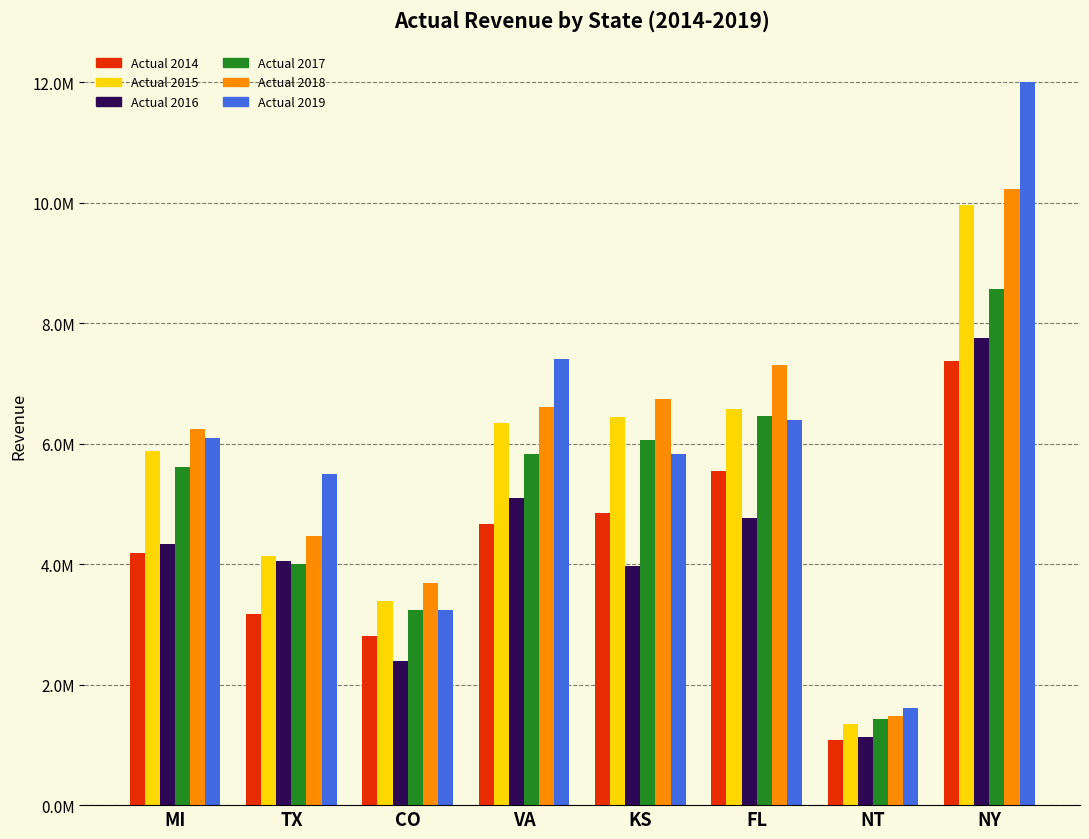

What position from the right is CO?

6